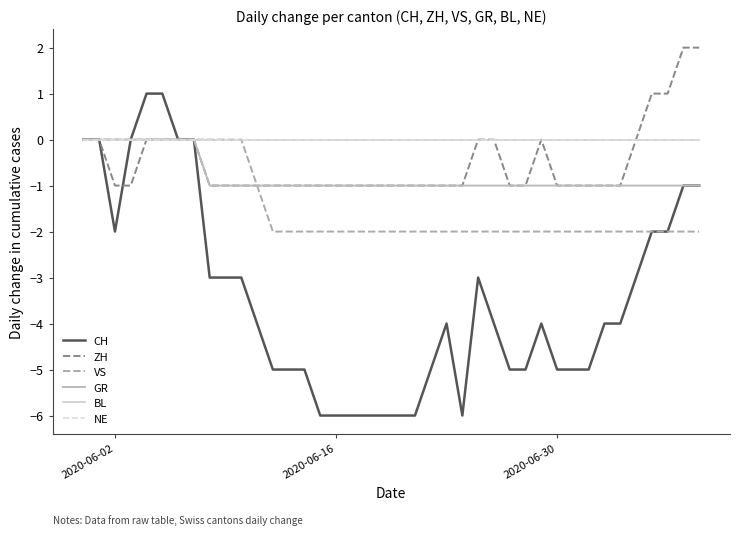

Is this an area chart (filled region under the line)?

No